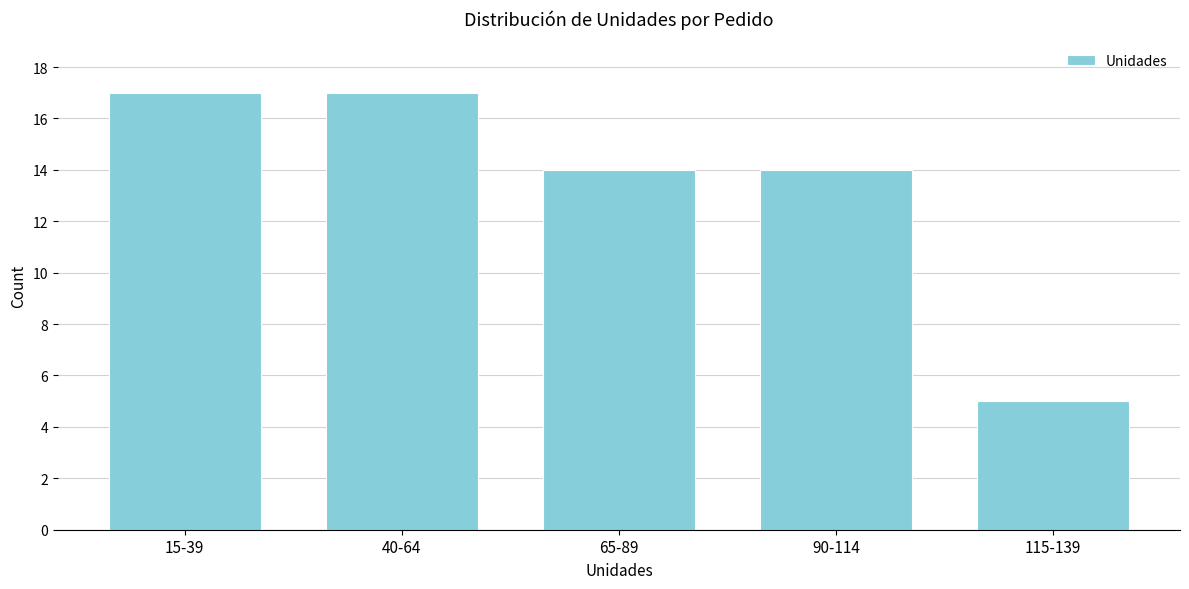

Reading right to left, list all the values displayed in this chart.

5	14	14	17	17